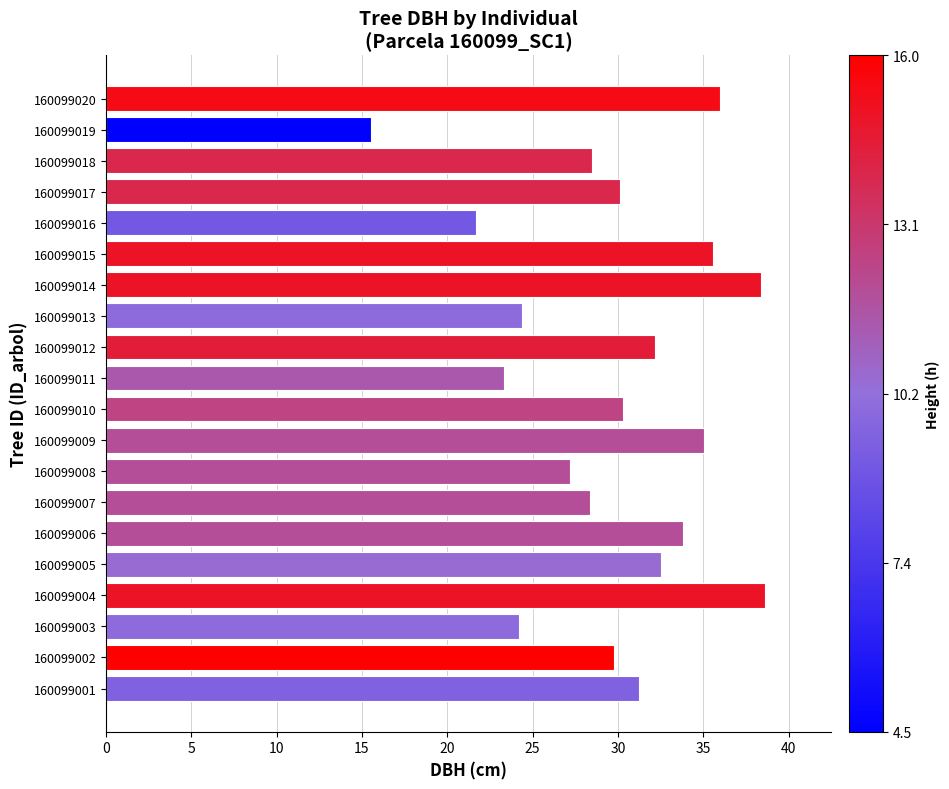

Approximately how many times larger is the value at 160099007 compared to 160099012?

0.9